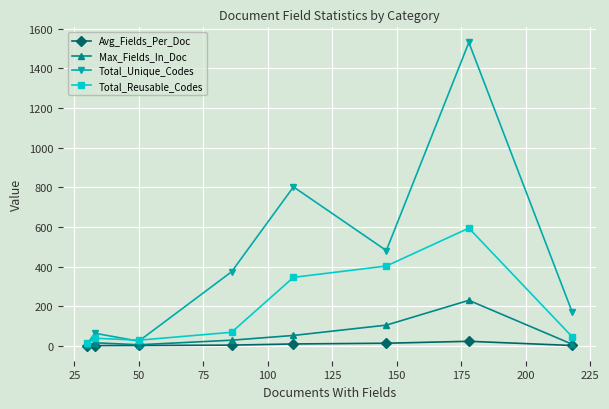

What are all the series names shown in the legend?

Avg_Fields_Per_Doc, Max_Fields_In_Doc, Total_Unique_Codes, Total_Reusable_Codes